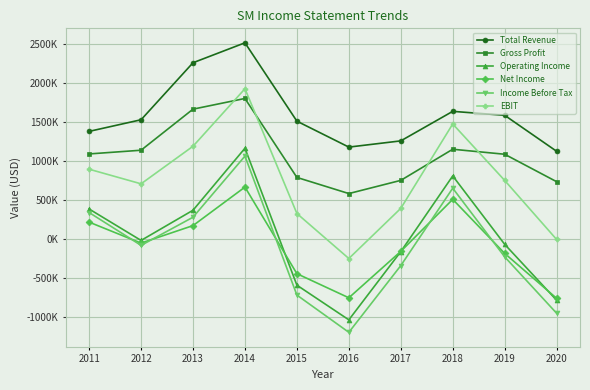

What is the value of the Net Income point at the 5th from the left?

-447700